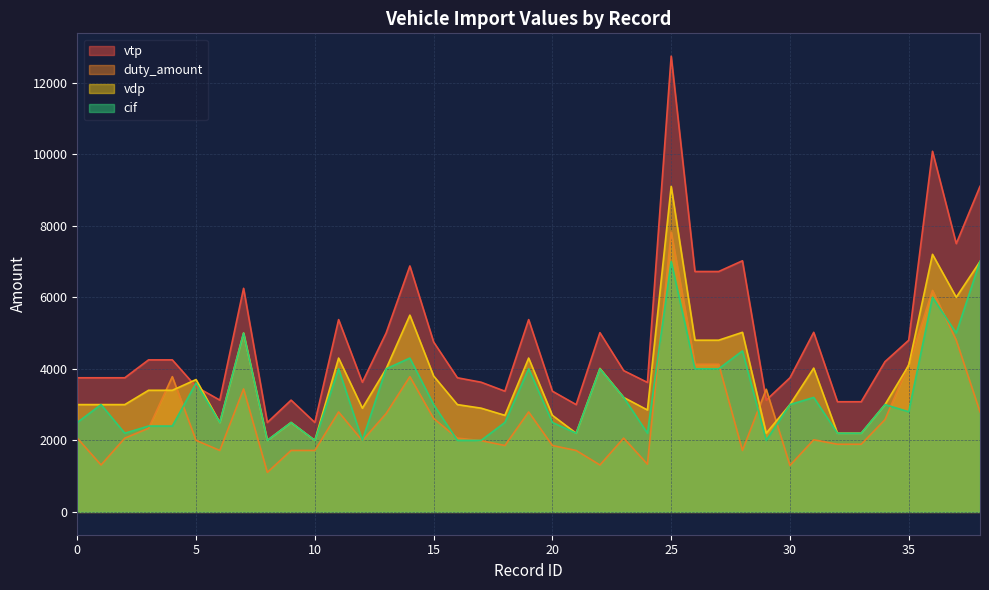

Where is the first local maximum for duty_amount?

4